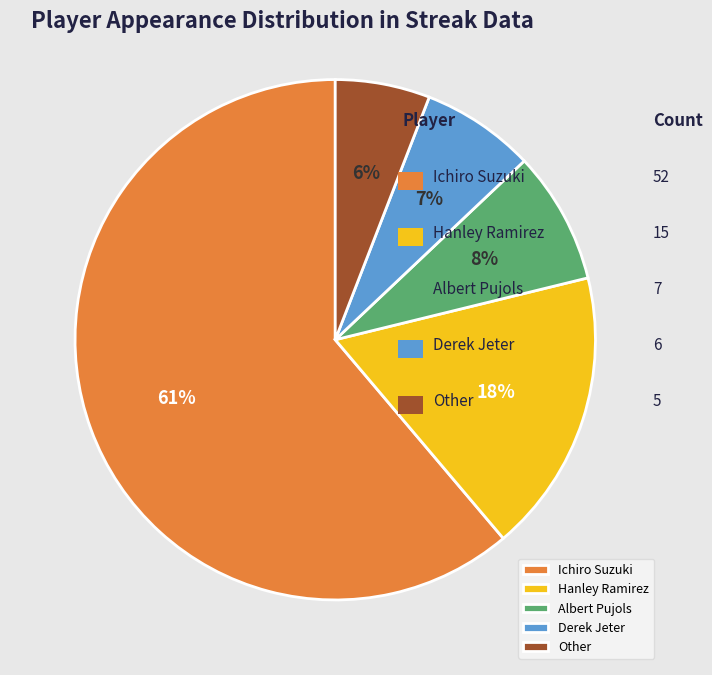

What is the smallest slice in the pie chart?

Other